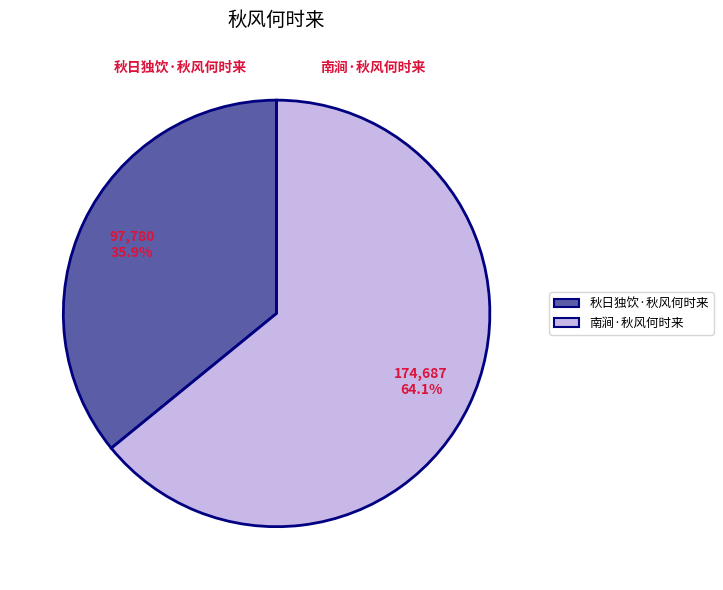

Rank the categories by value from lowest to highest.

秋日独饮·秋风何时来, 南涧·秋风何时来